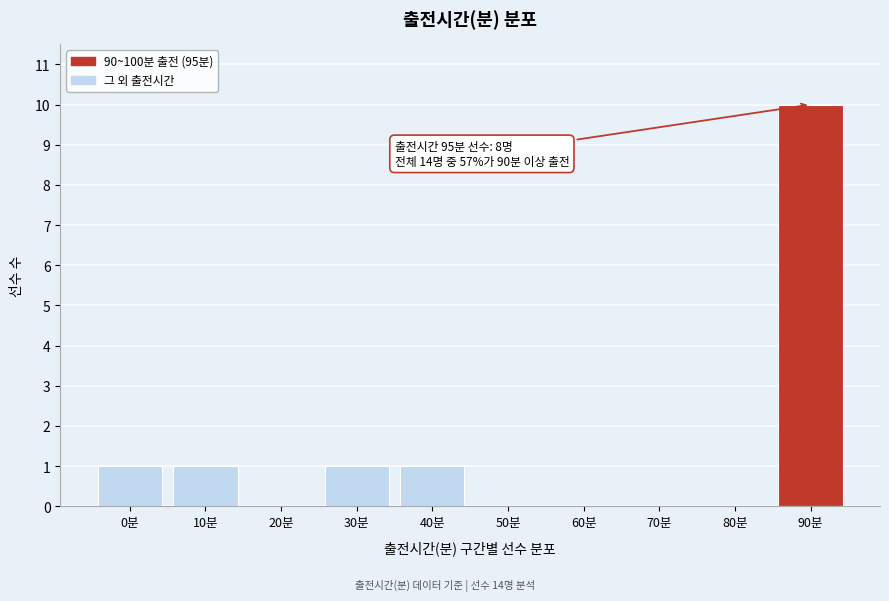

Reading right to left, transcribe all the data shown in this chart.

90분=10	80분=0	70분=0	60분=0	50분=0	40분=1	30분=1	20분=0	10분=1	0분=1